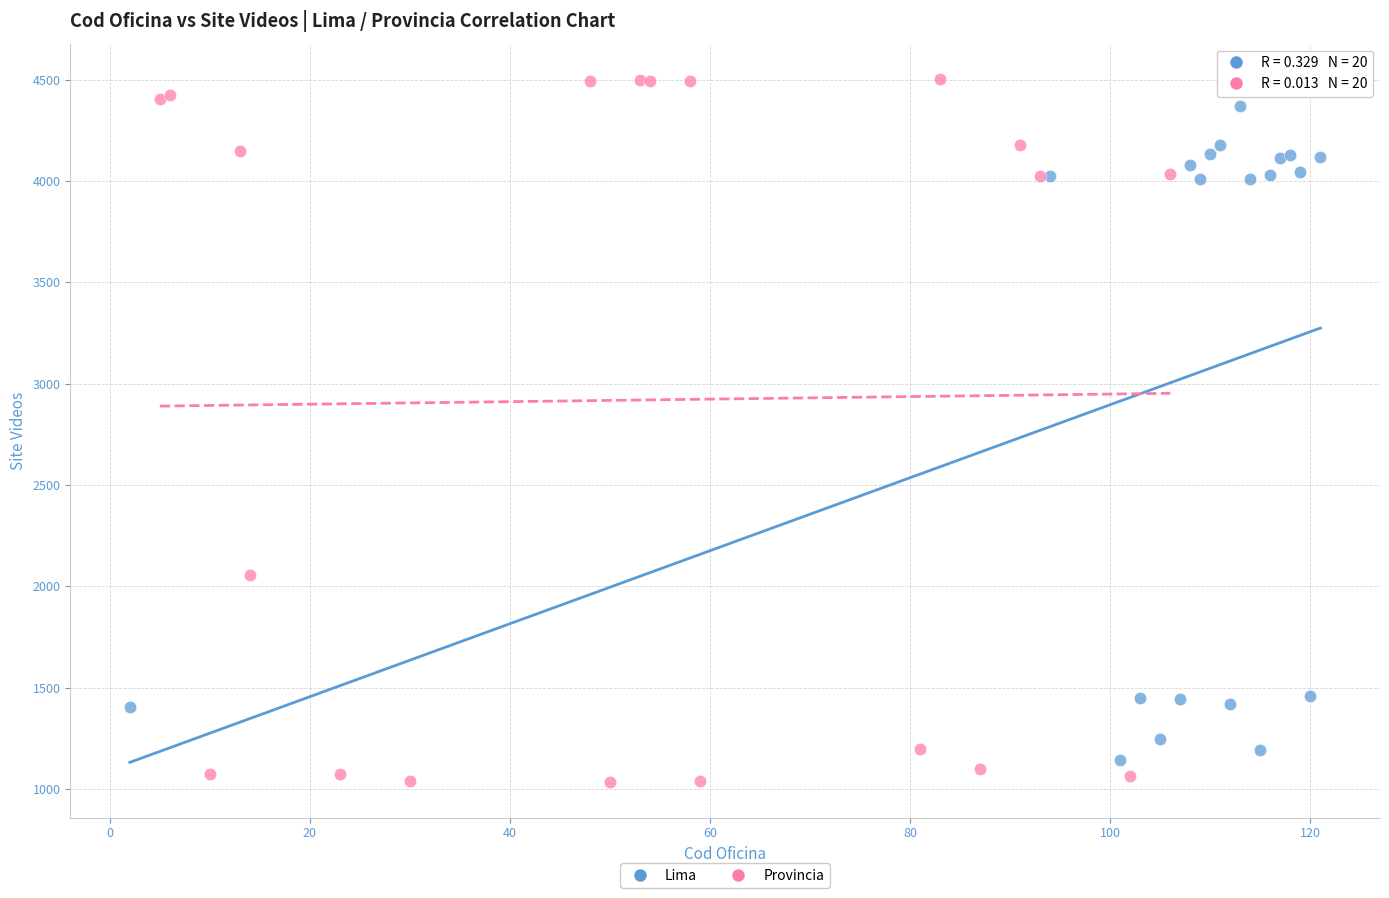

Which series has the largest Y range (max minus min)?

Provincia